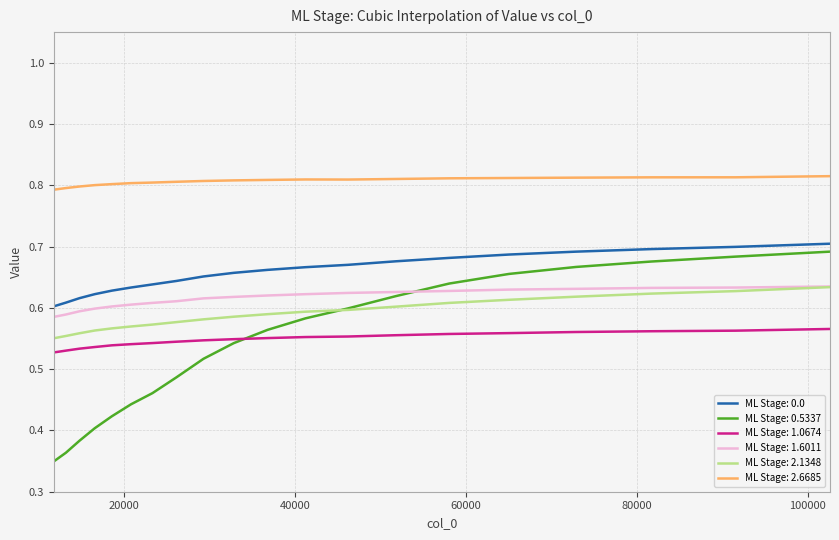

Which series has the largest range (max minus min)?

ML Stage: 0.5337